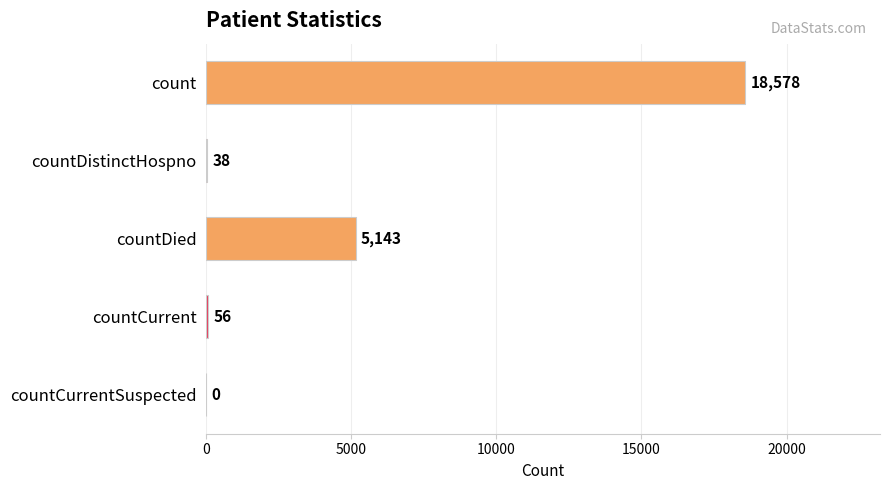

The chart shows a value of 38 at countDistinctHospno. True or false?

True